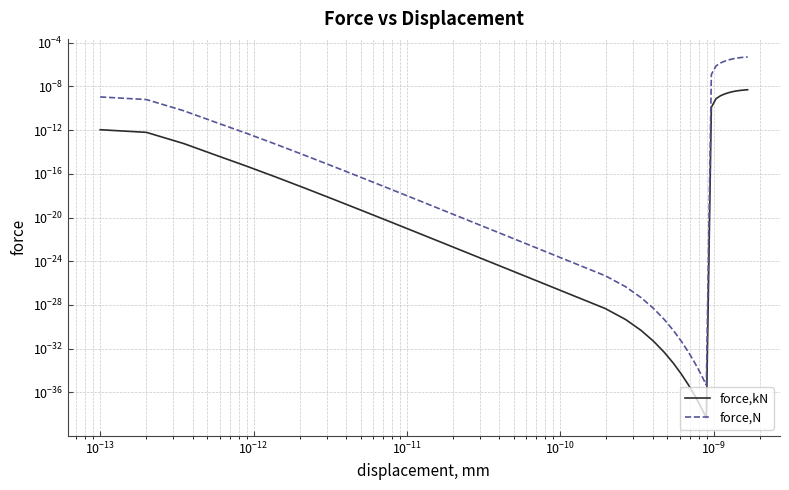

Does the chart have visible grid lines?

Yes